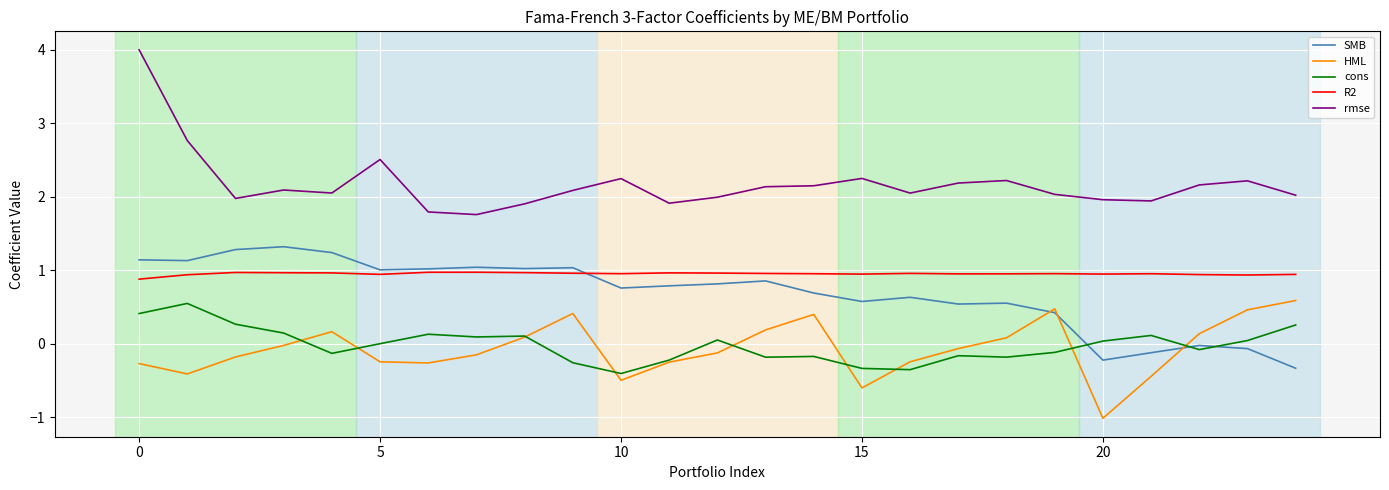

Which series has the largest range (max minus min)?

rmse